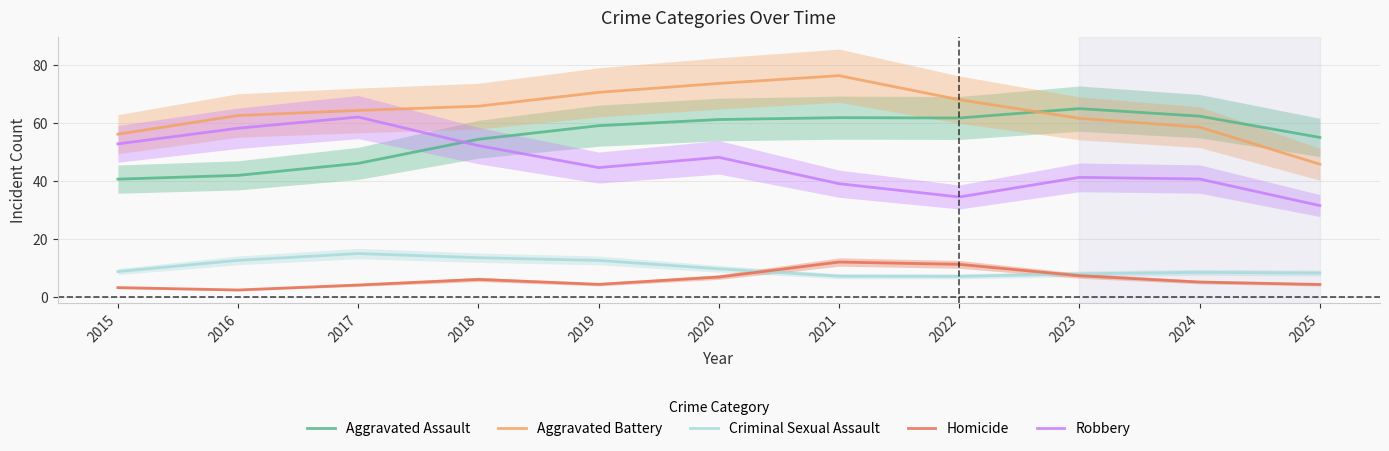

Reading right to left, extract all data points from this chart.

Aggravated Assault: 2025=54.9	2024=62.2	2023=64.8	2022=61.6	2021=61.7	2020=61.1	2019=59.0	2018=54.3	2017=46.0	2016=41.9	2015=40.6
Aggravated Battery: 2025=45.7	2024=58.4	2023=61.5	2022=67.9	2021=76.2	2020=73.5	2019=70.4	2018=65.7	2017=64.2	2016=62.5	2015=56.0
Criminal Sexual Assault: 2025=8.2	2024=8.5	2023=8.0	2022=7.1	2021=7.2	2020=9.7	2019=12.6	2018=13.5	2017=14.9	2016=12.6	2015=8.7
Homicide: 2025=4.3	2024=5.1	2023=7.3	2022=11.2	2021=12.0	2020=6.9	2019=4.3	2018=6.0	2017=4.1	2016=2.4	2015=3.2
Robbery: 2025=31.5	2024=40.6	2023=41.2	2022=34.4	2021=39.0	2020=48.1	2019=44.5	2018=52.1	2017=61.9	2016=58.1	2015=52.7